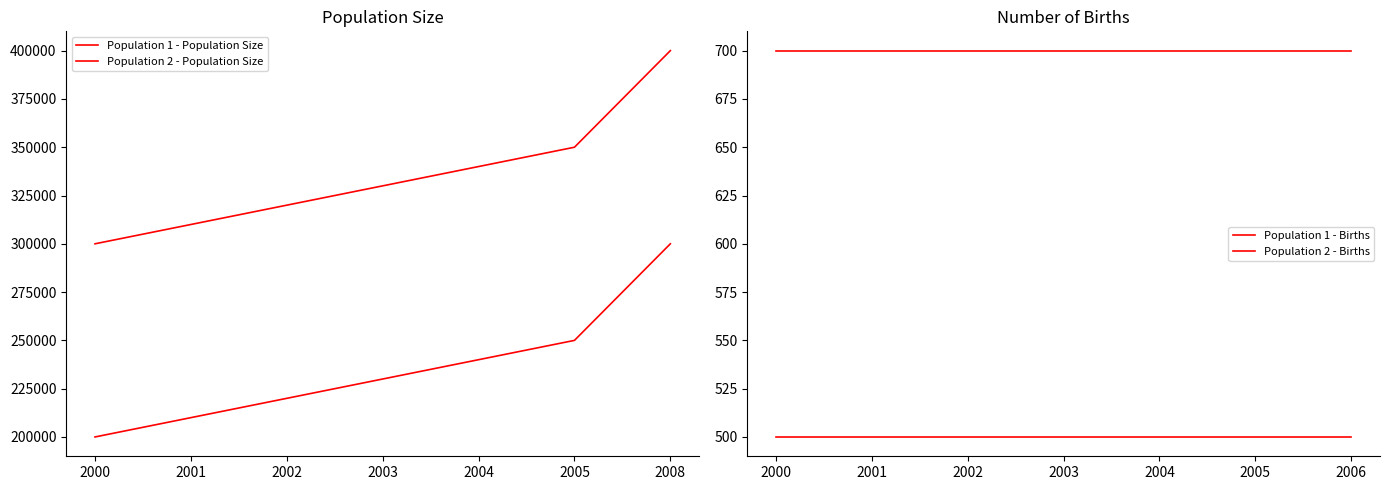

True or false: Population 2 - Population Size and Population 1 - Births intersect in this chart.

False